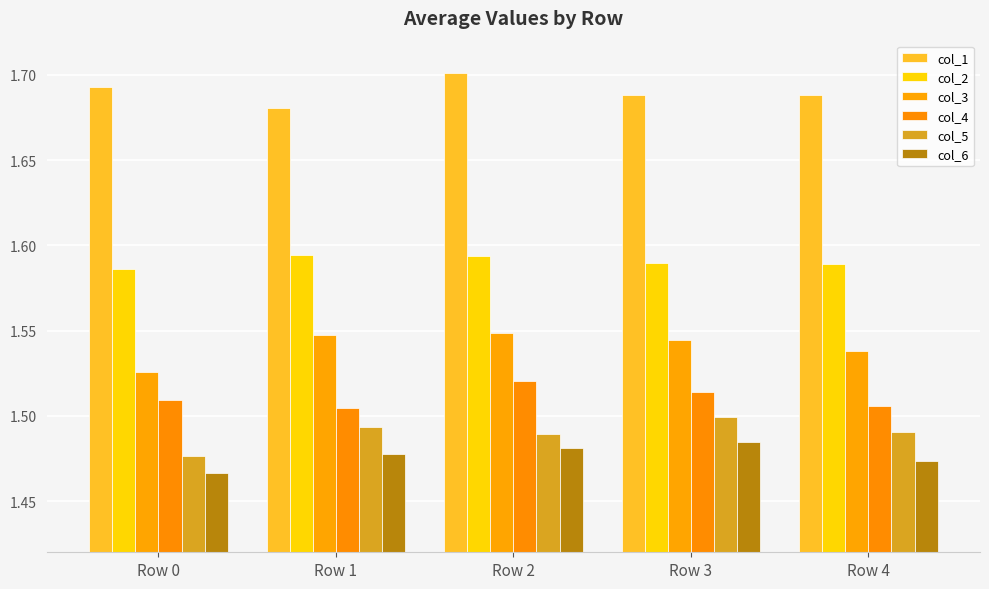

Which series has the widest spread of values?

col_3